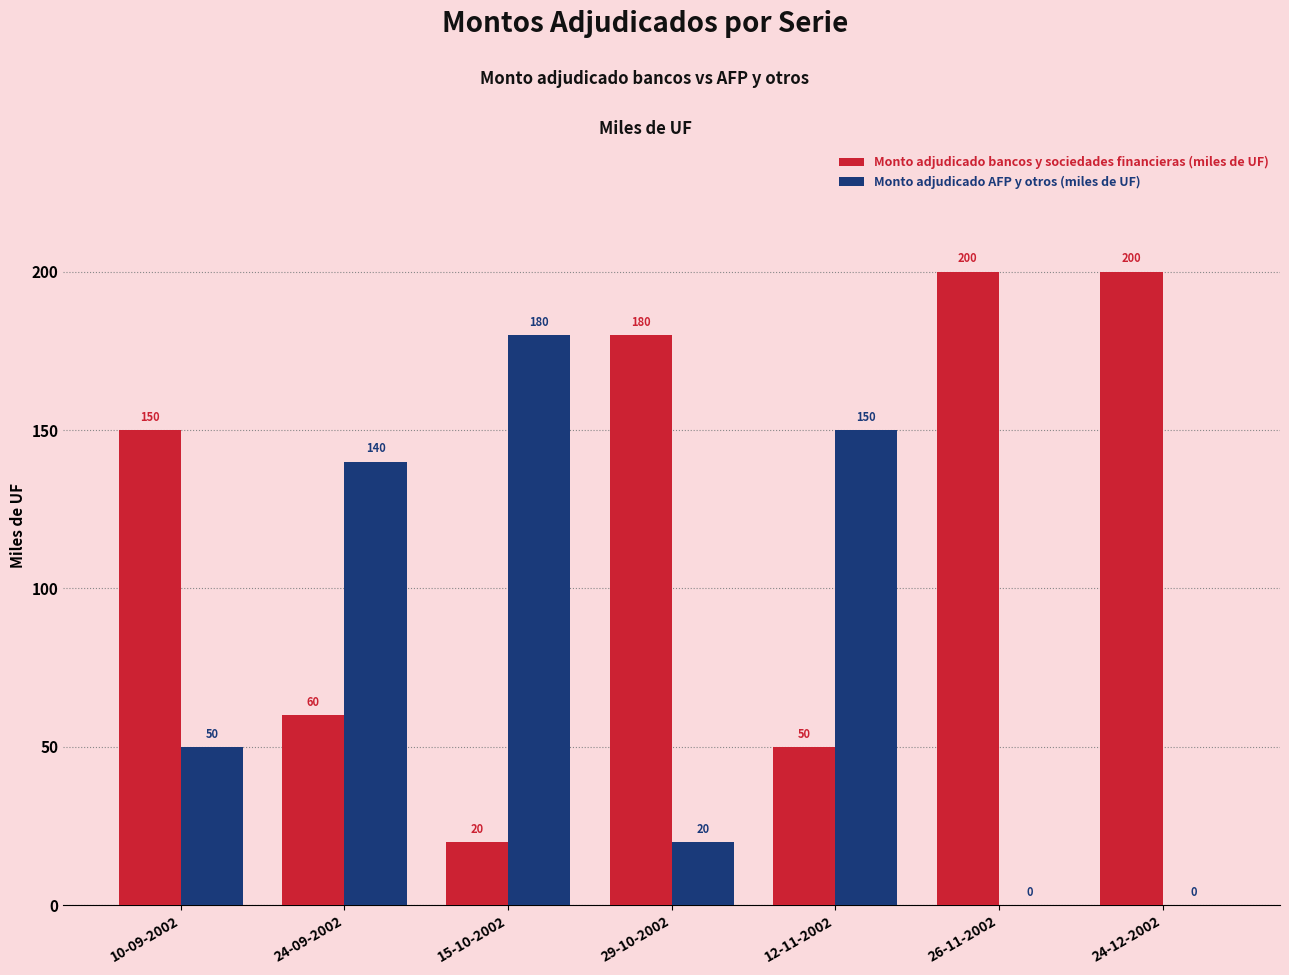

How many data points does each series have?

7